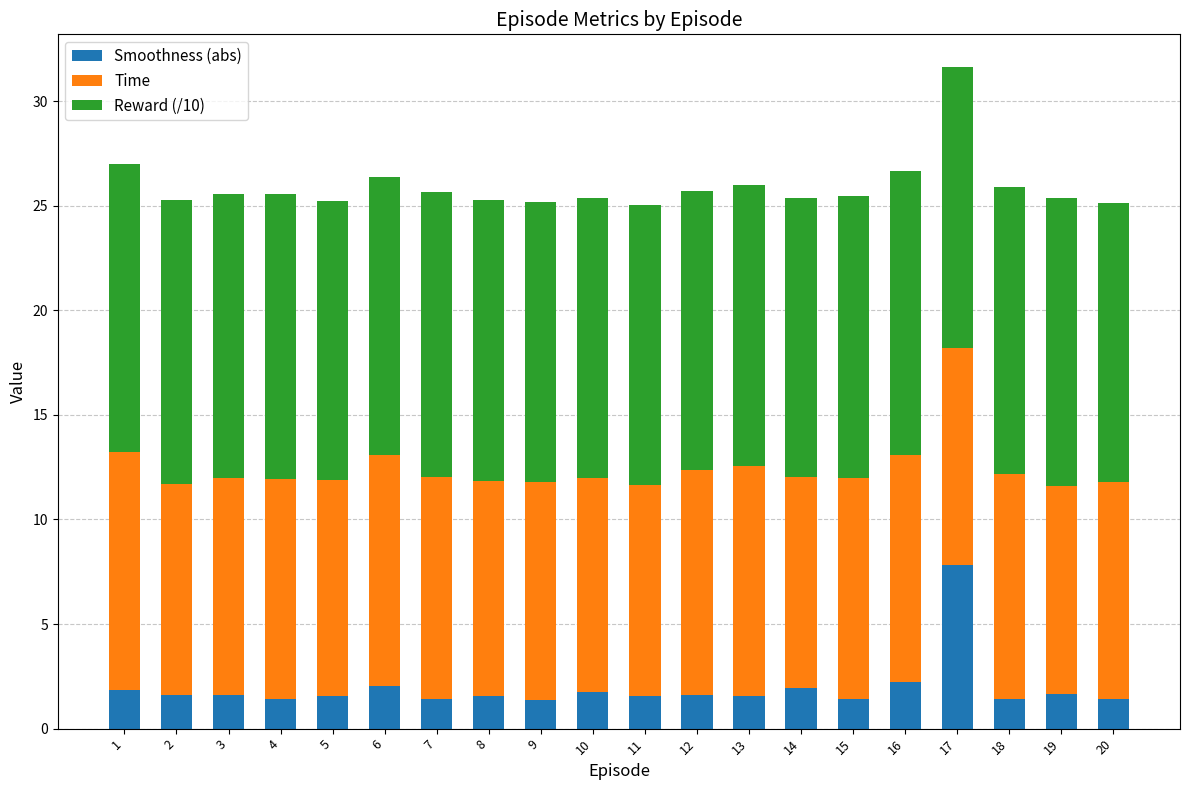

How many bars are there in total?

20